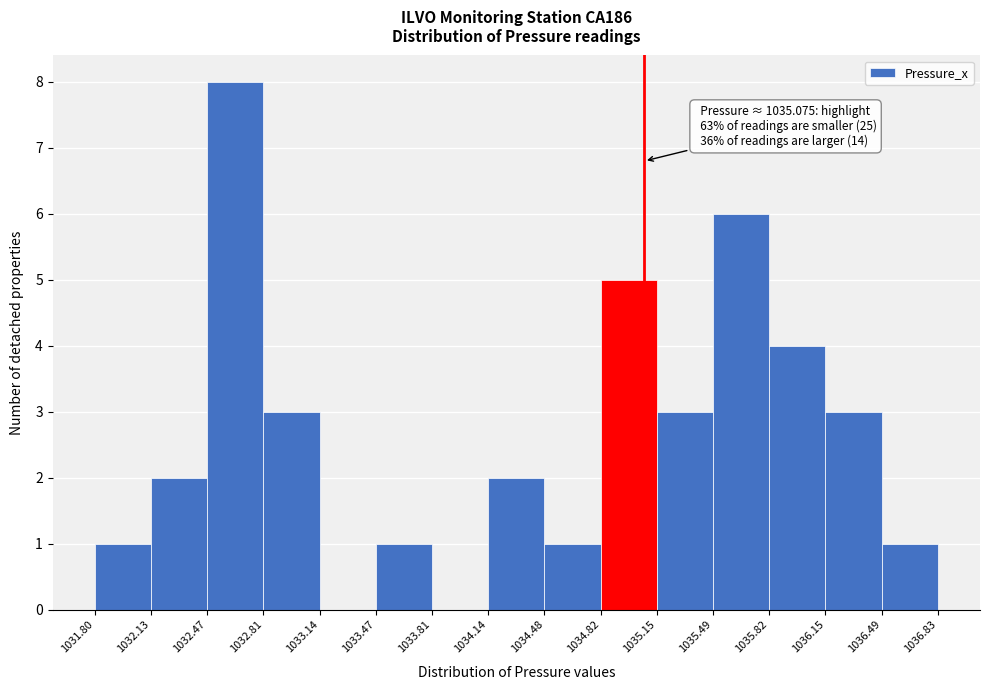

Over which range of the x-axis is the bar tallest?

1032.47 to 1032.81